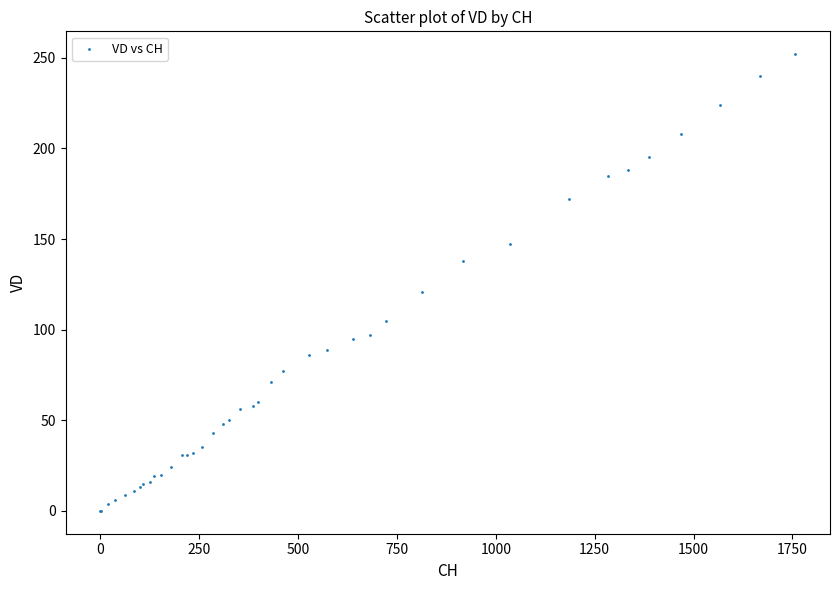

What Y value in the scatter plot is closest to 126?

121